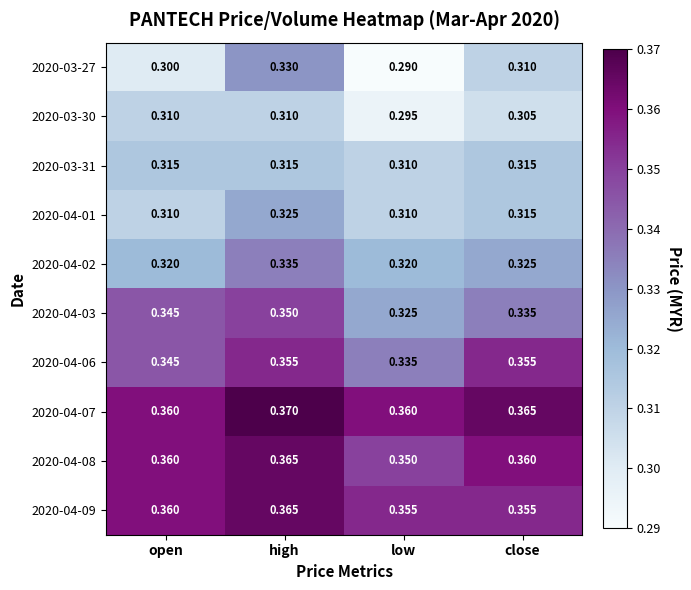

Count the number of data series in this chart.

10